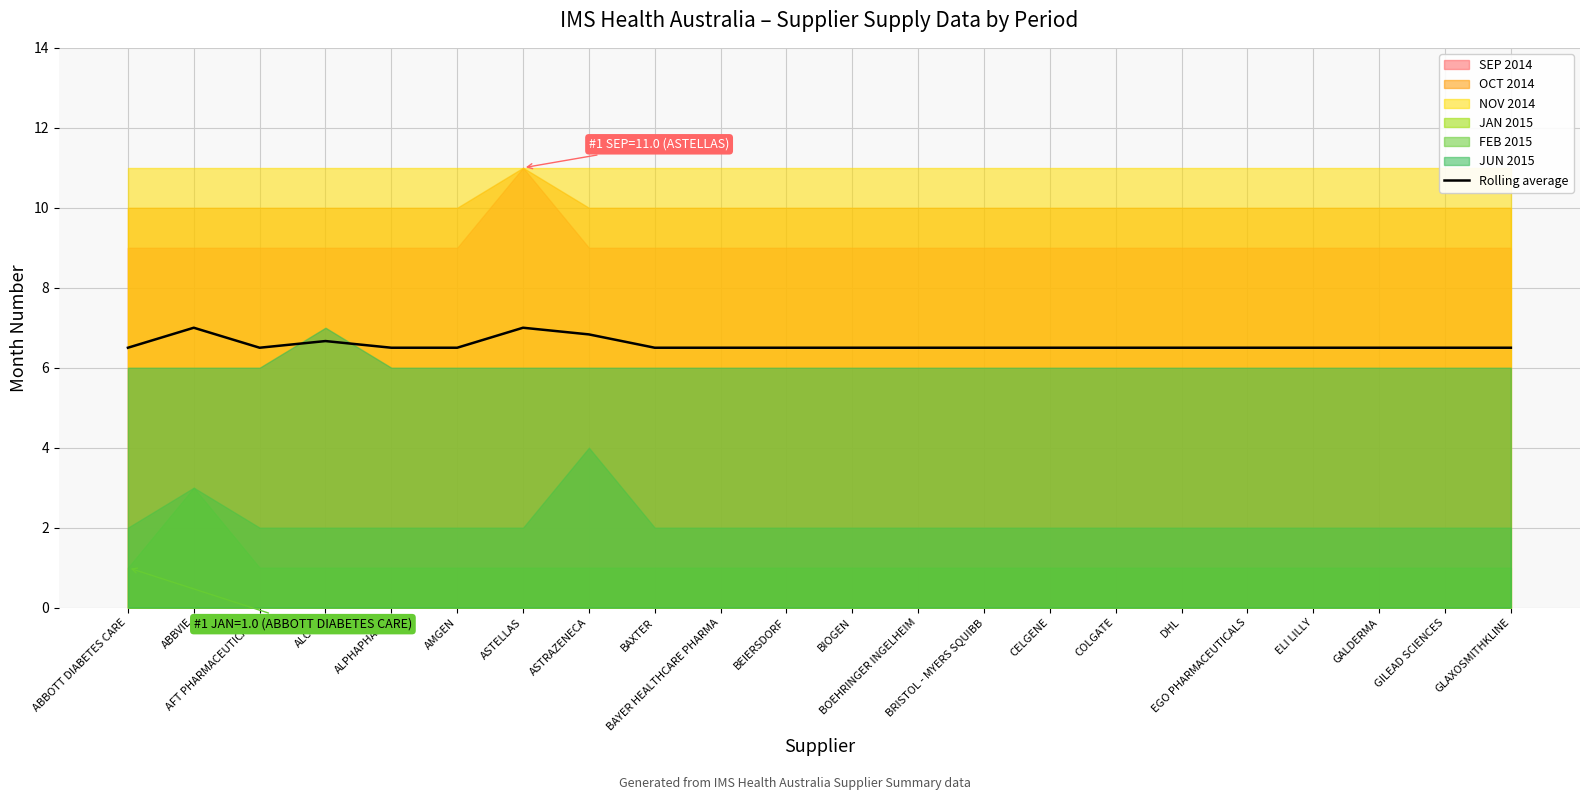

Reading left to right, extract all data points from this chart.

6.5	7.0	6.5	6.7	6.5	6.5	7.0	6.8	6.5	6.5	6.5	6.5	6.5	6.5	6.5	6.5	6.5	6.5	6.5	6.5	6.5	6.5